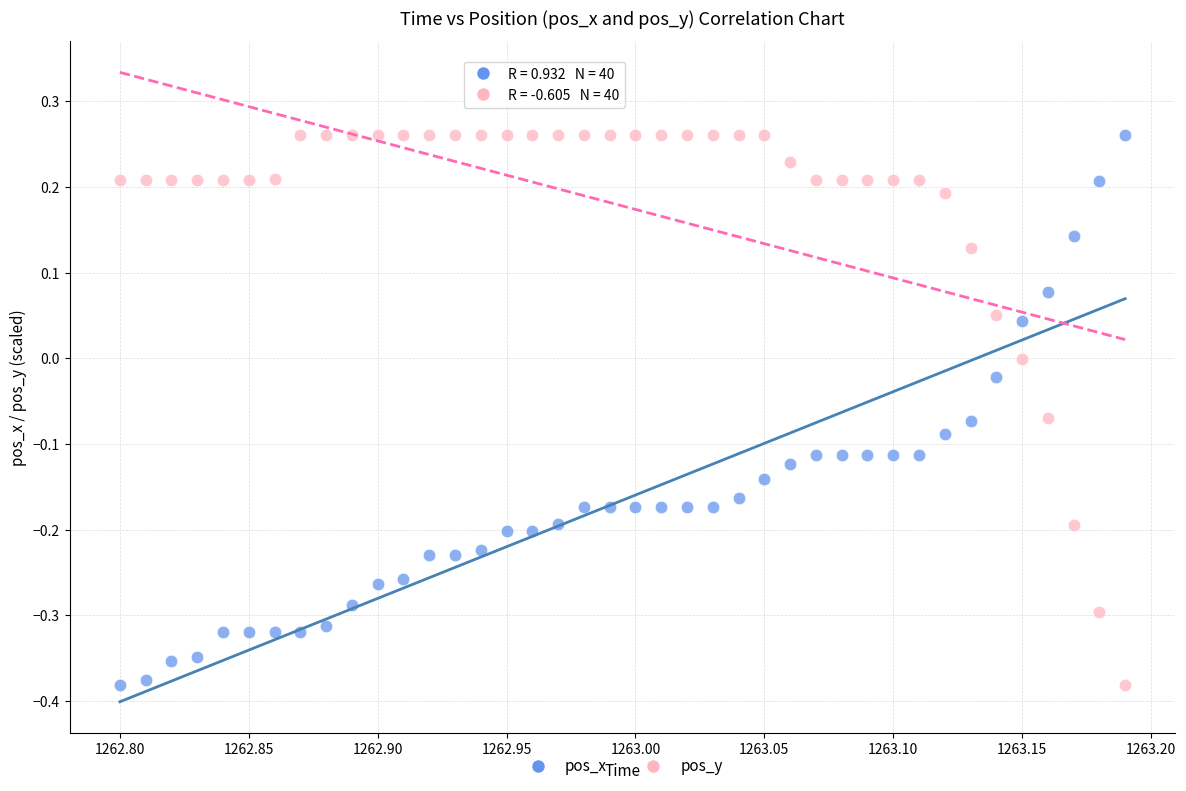

What is the X range (max minus min) for the scatter plot?

0.4